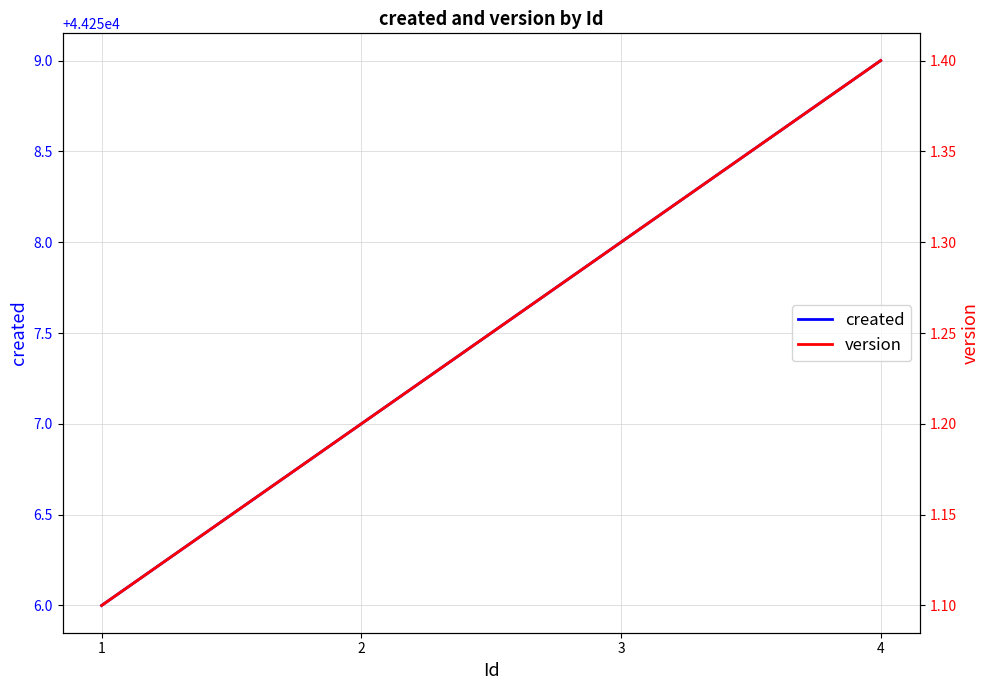

List the series in order of their peak value, highest first.

created, version